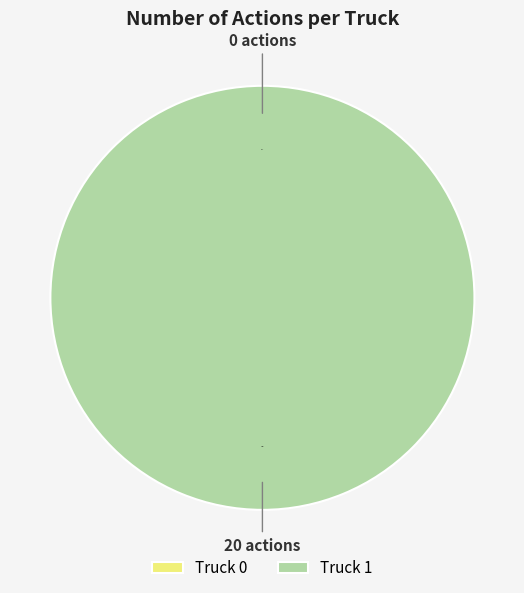

Which category accounts for the majority?

Truck 1